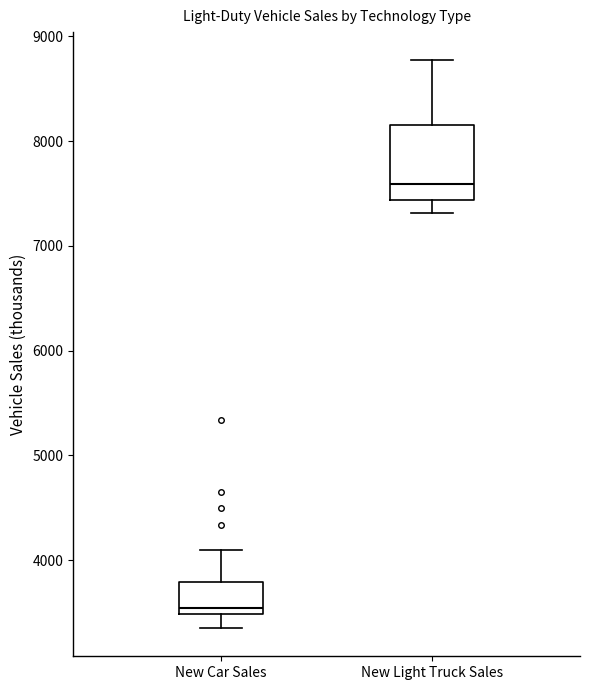

Where is the lower edge of the box for New Light Truck Sales on the y-axis? The values are not printed on the chart, so give them approximately, as read against the axis.

7400